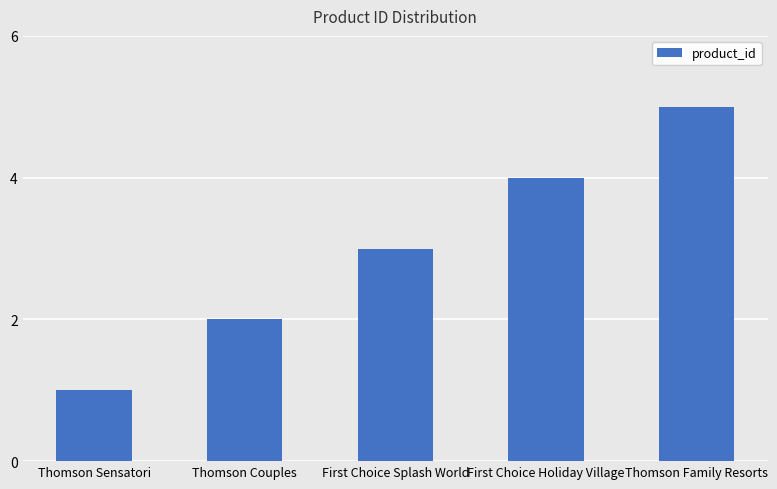

Rank the categories by value from lowest to highest.

Thomson Sensatori, Thomson Couples, First Choice Splash World, First Choice Holiday Village, Thomson Family Resorts